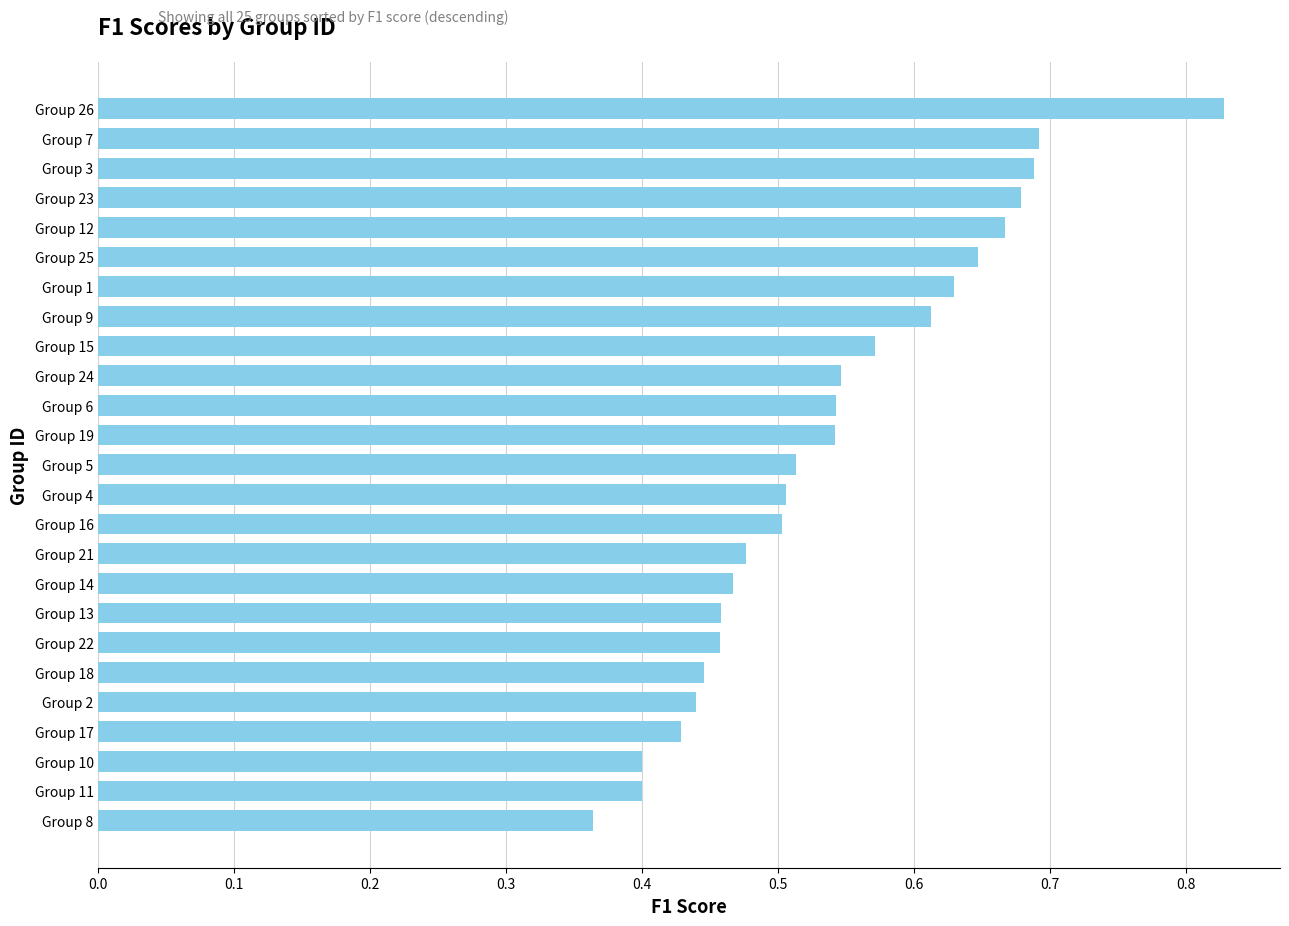

The chart shows a value of 0.3 at Group 5. True or false?

False